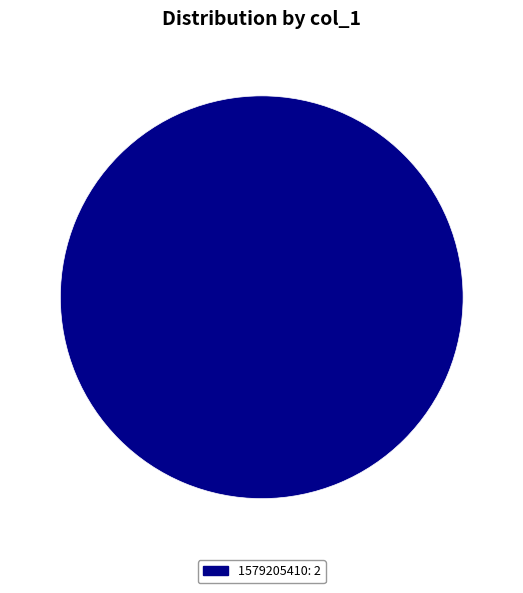

Is there any slice that represents more than half of the pie?

Yes